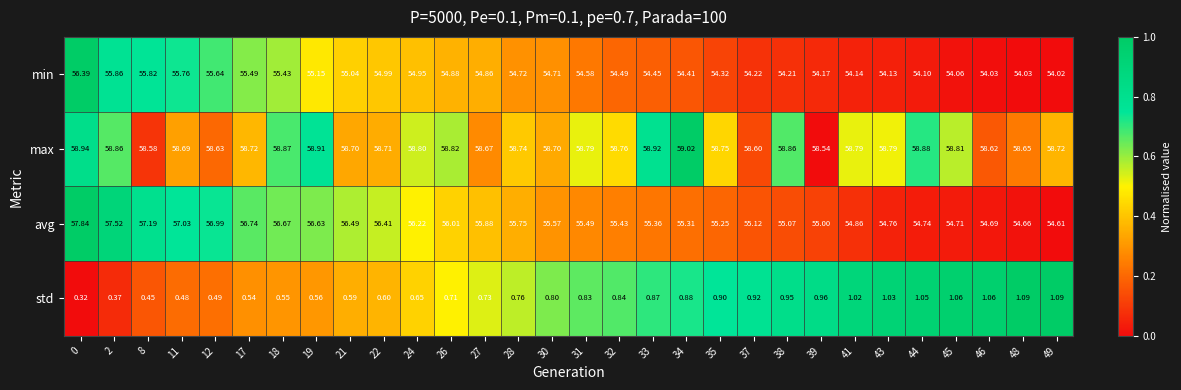

At 43, list the series in order from smallest to largest.

std, min, avg, max